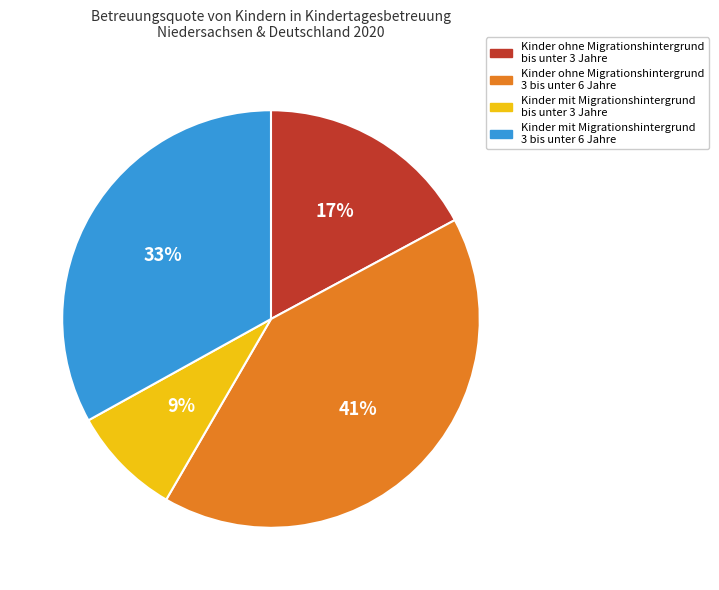

To the nearest percent, what is the difference between the Kinder mit Migrationshintergrund 3 bis unter 6 Jahre and Kinder mit Migrationshintergrund bis unter 3 Jahre slice percentages?

24%